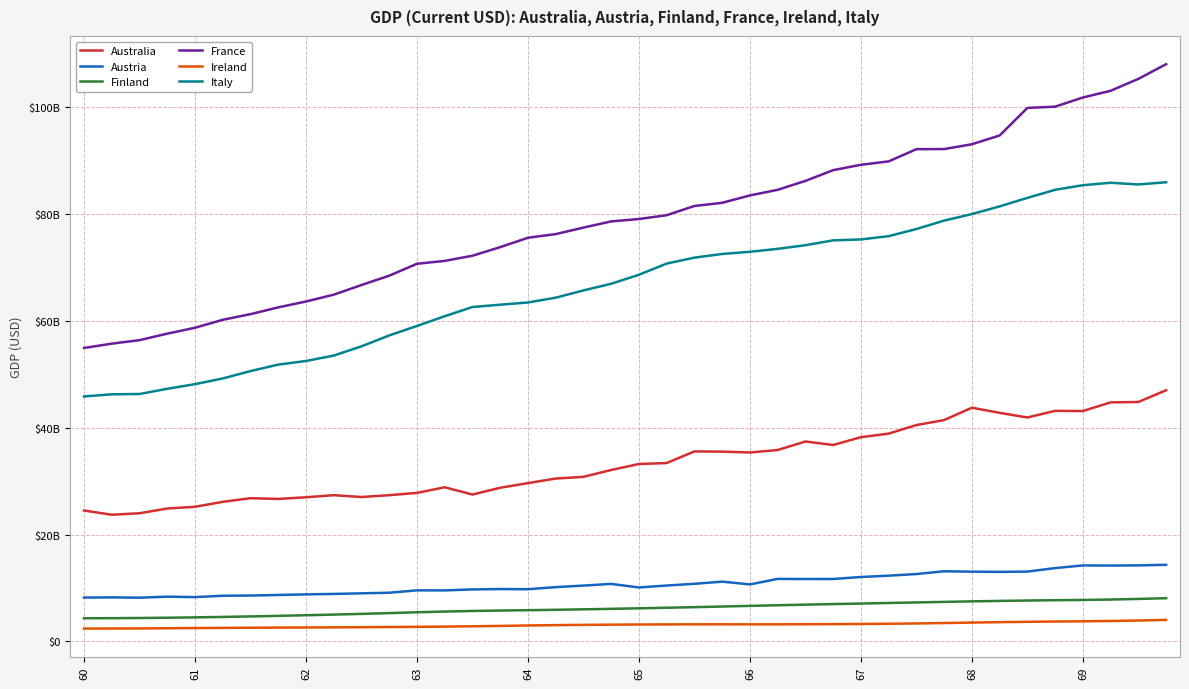

What is the sum of all Ireland values?

123275864782.8